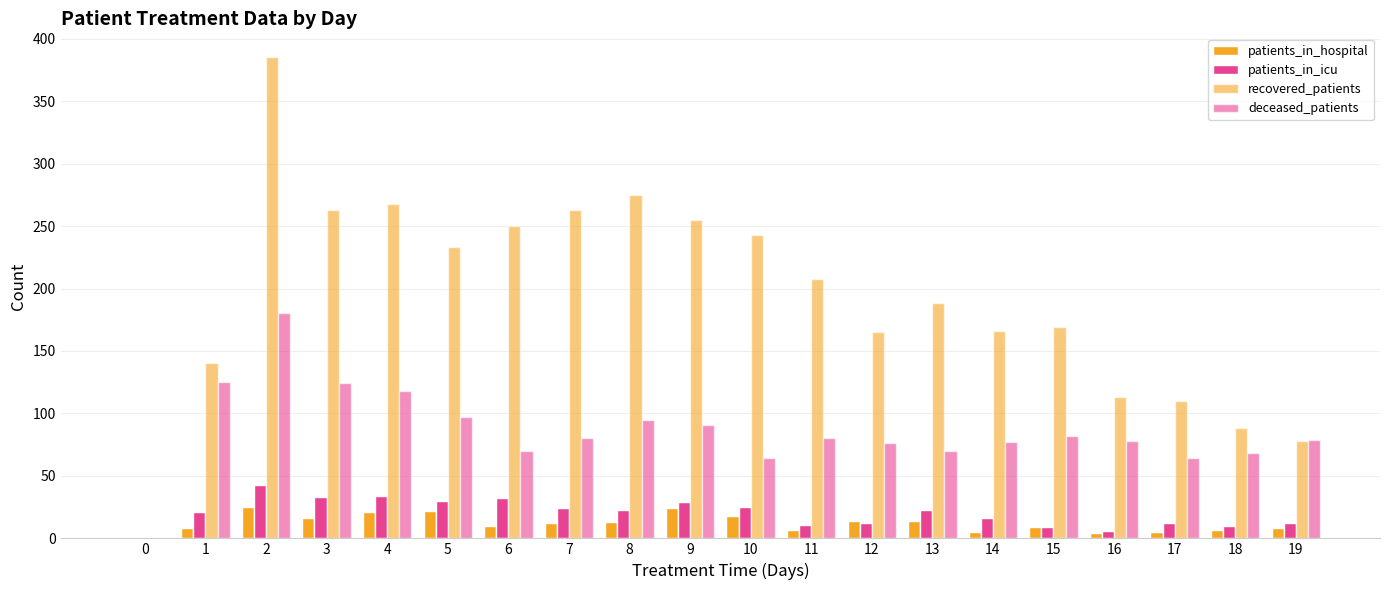

Read the patients_in_icu value at 11.

11